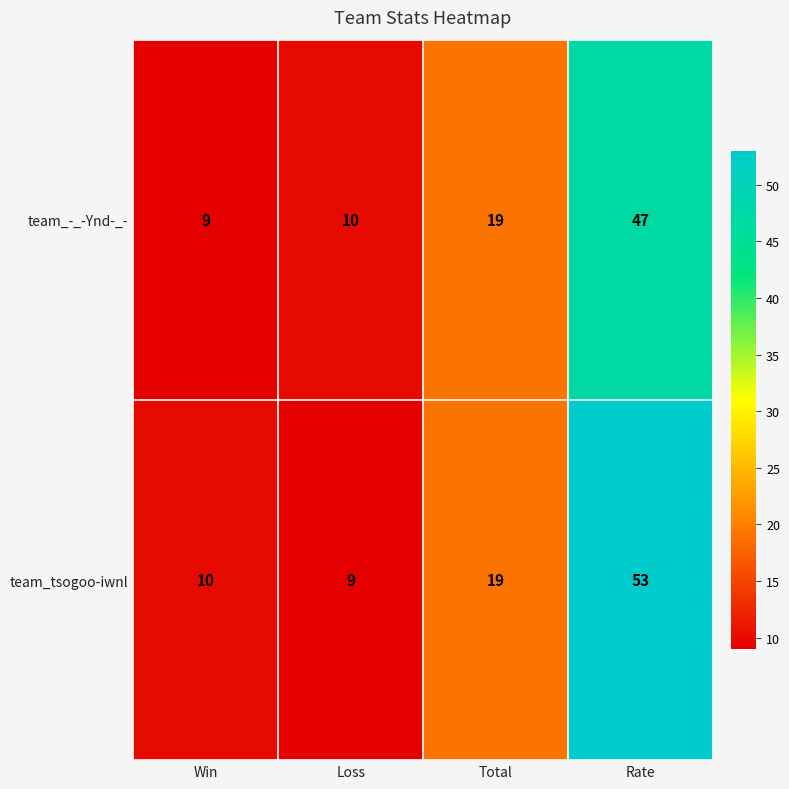

Between Win and Total, which series saw the biggest shift?

team_-_-Ynd-_-